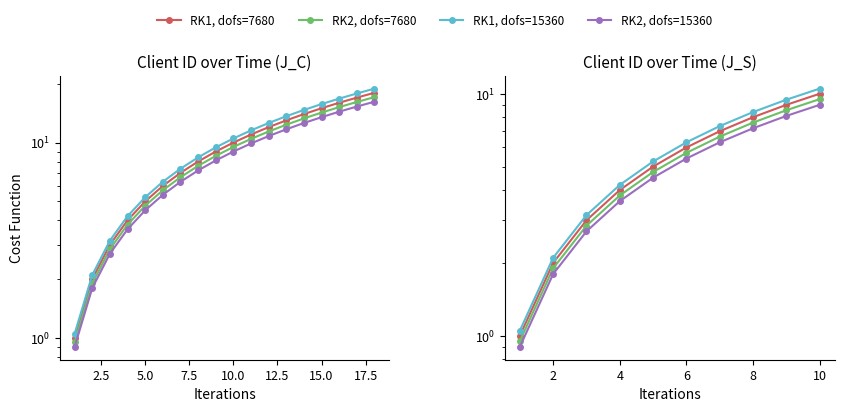

Does the chart display data point markers on the line(s)?

Yes